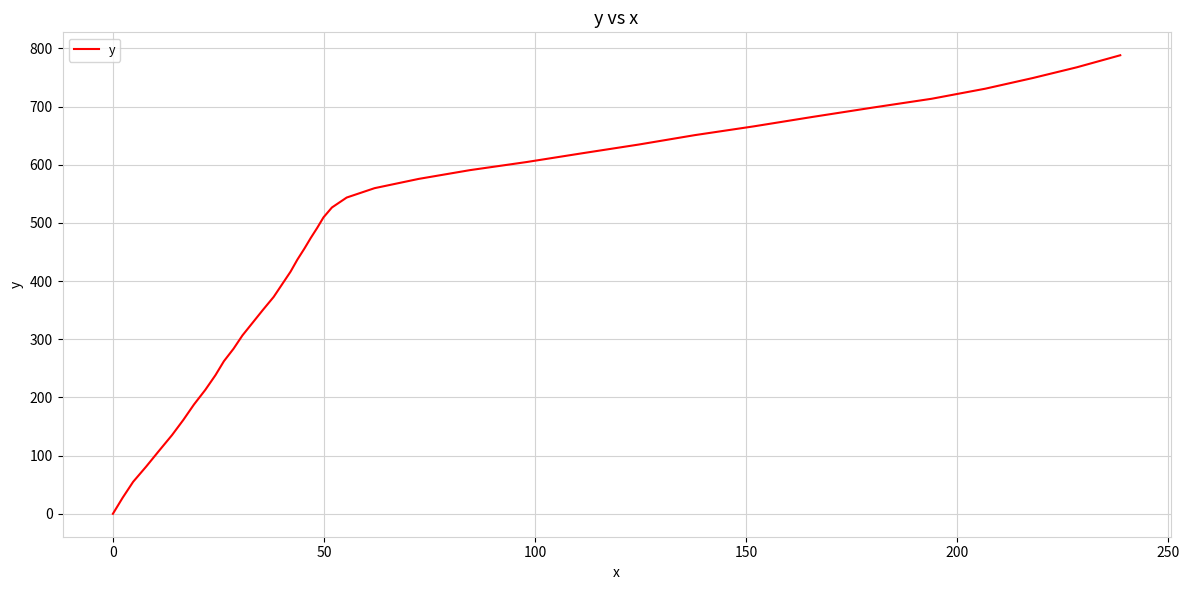

What is the greatest value displayed?

788.3